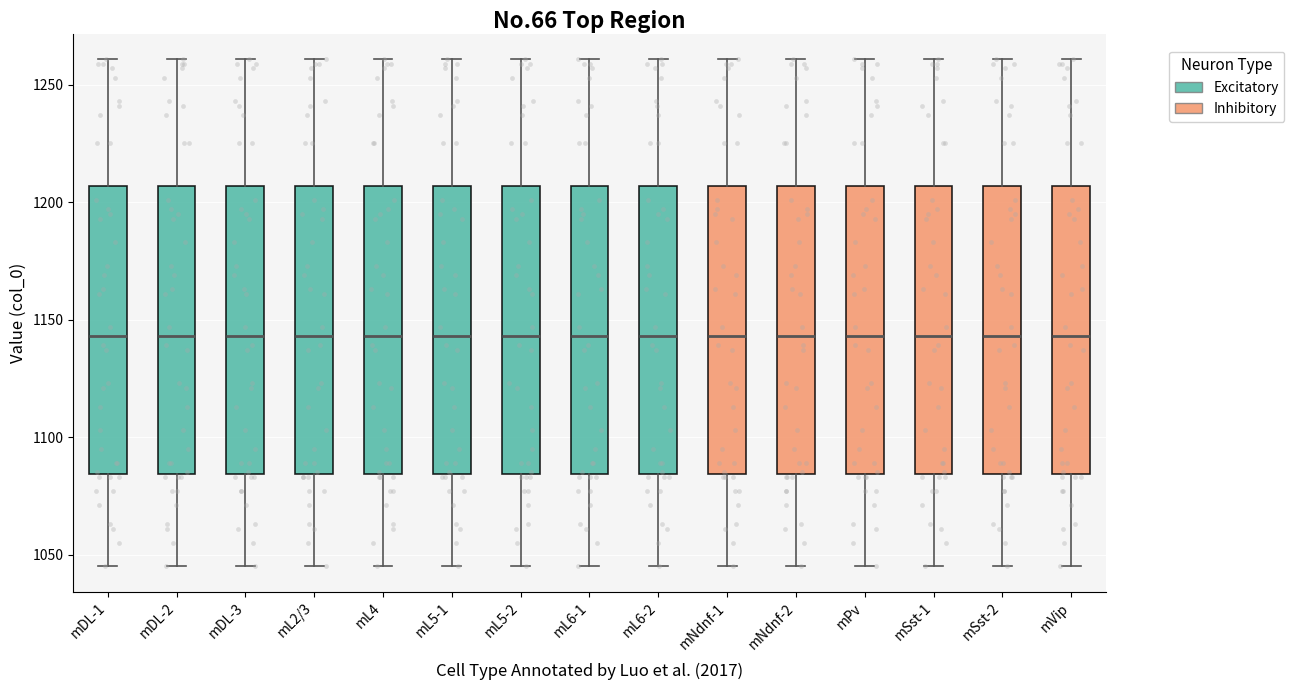

Where is the upper edge of the box for mDL-3 on the y-axis? The values are not printed on the chart, so give them approximately, as read against the axis.

1205